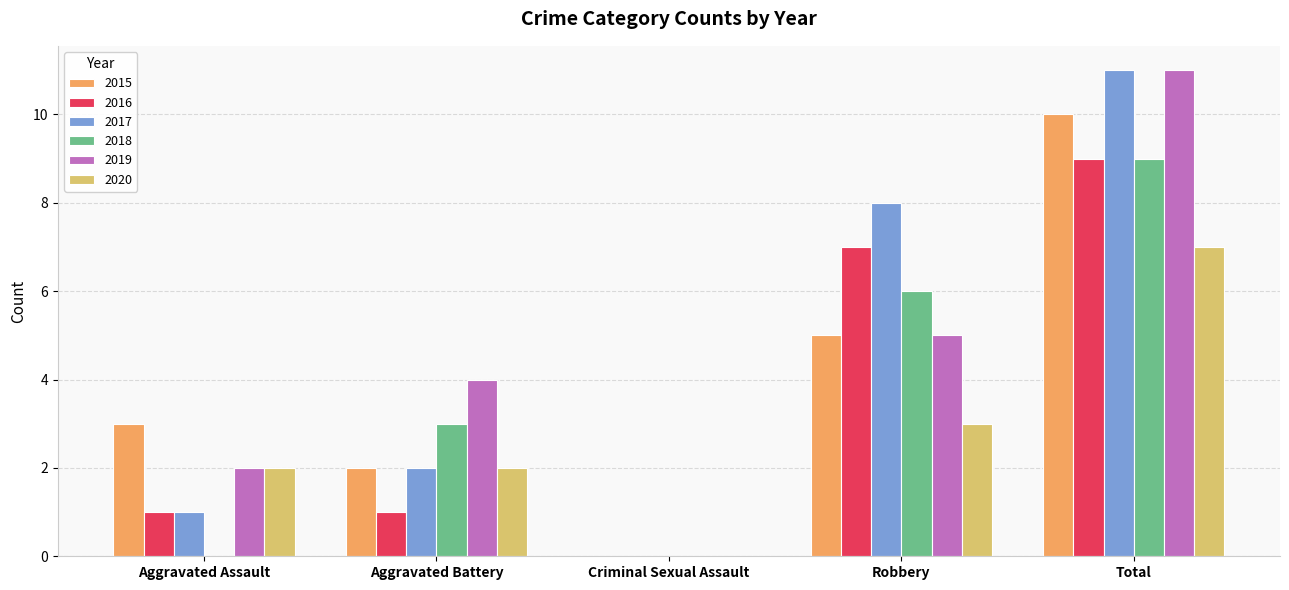

Where is 2015 nearest to the value 5?

Robbery